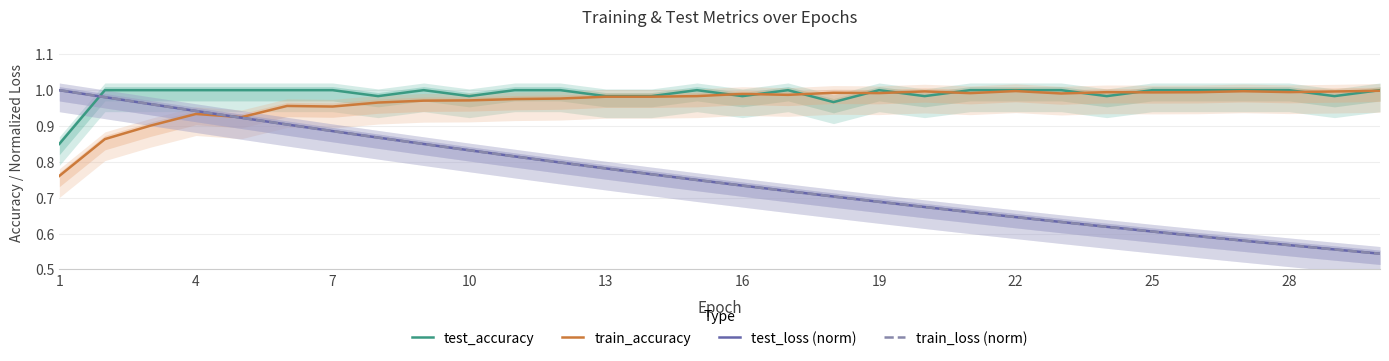

Is it true that train_accuracy equals 1.0 at 28?

True